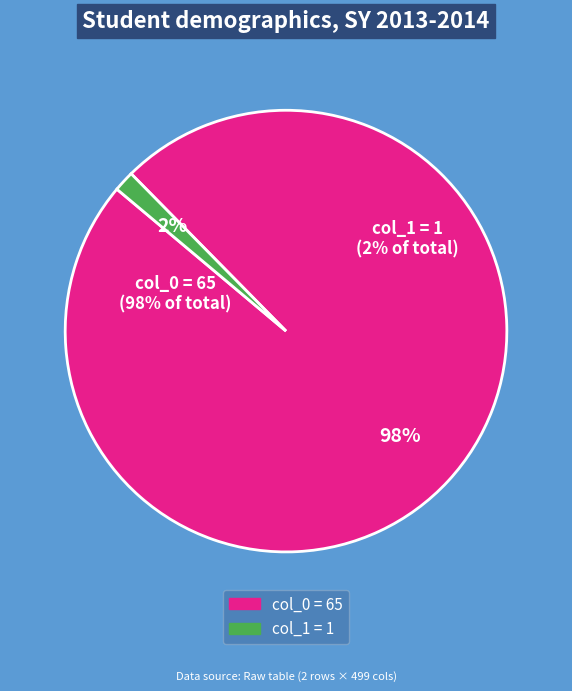

Is there any slice that represents more than half of the pie?

Yes